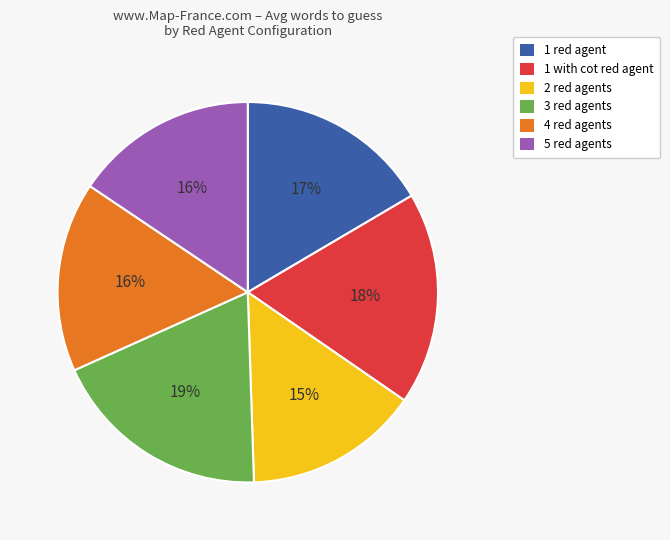

How many segments does this pie chart have?

6